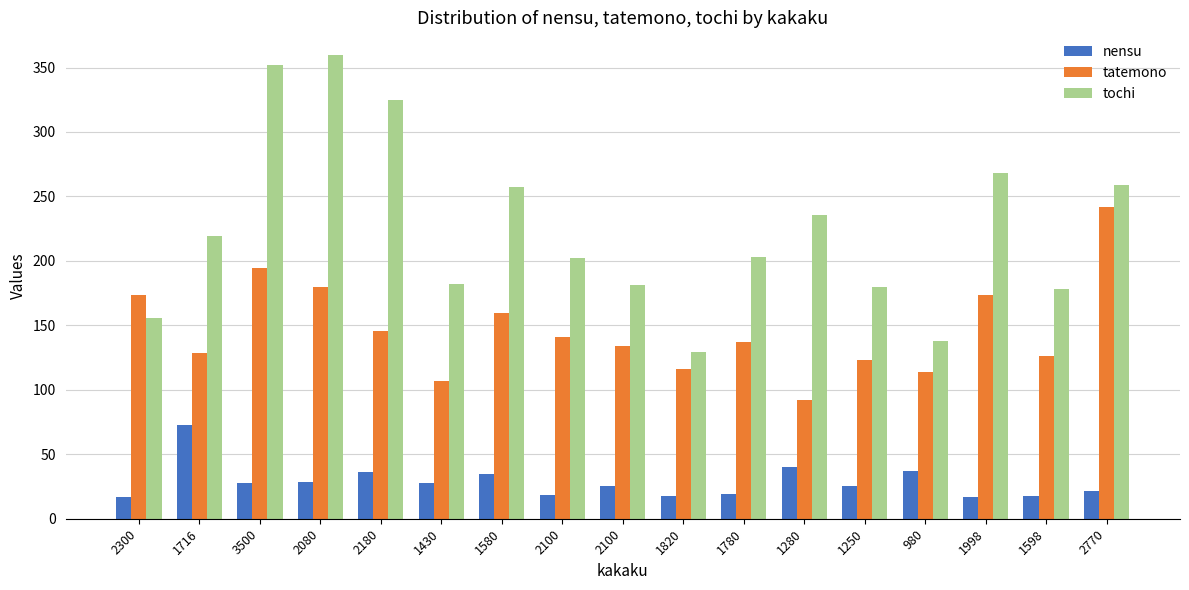

How many series are shown in this chart?

3